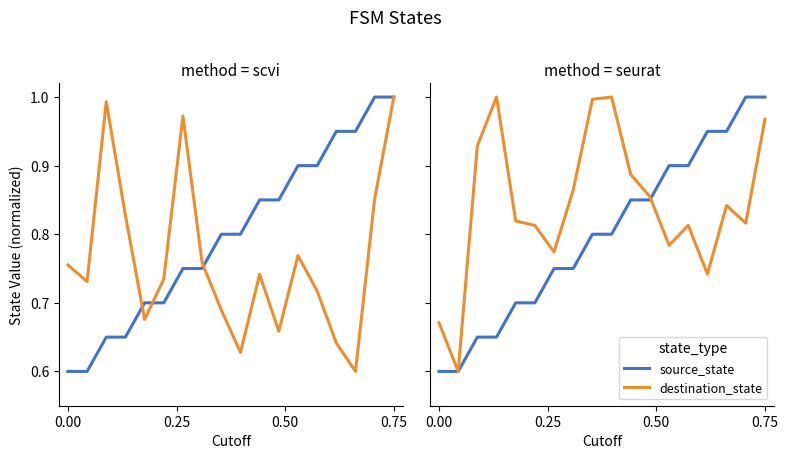

List the series in order of their overall mean, highest first.

destination_state, source_state